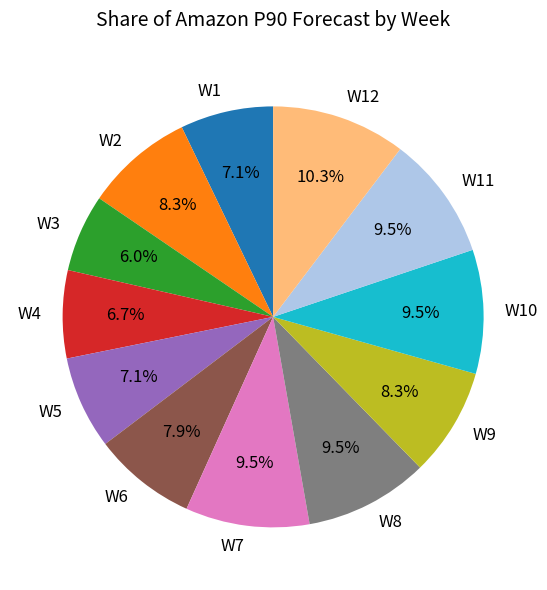

How many segments does this pie chart have?

12